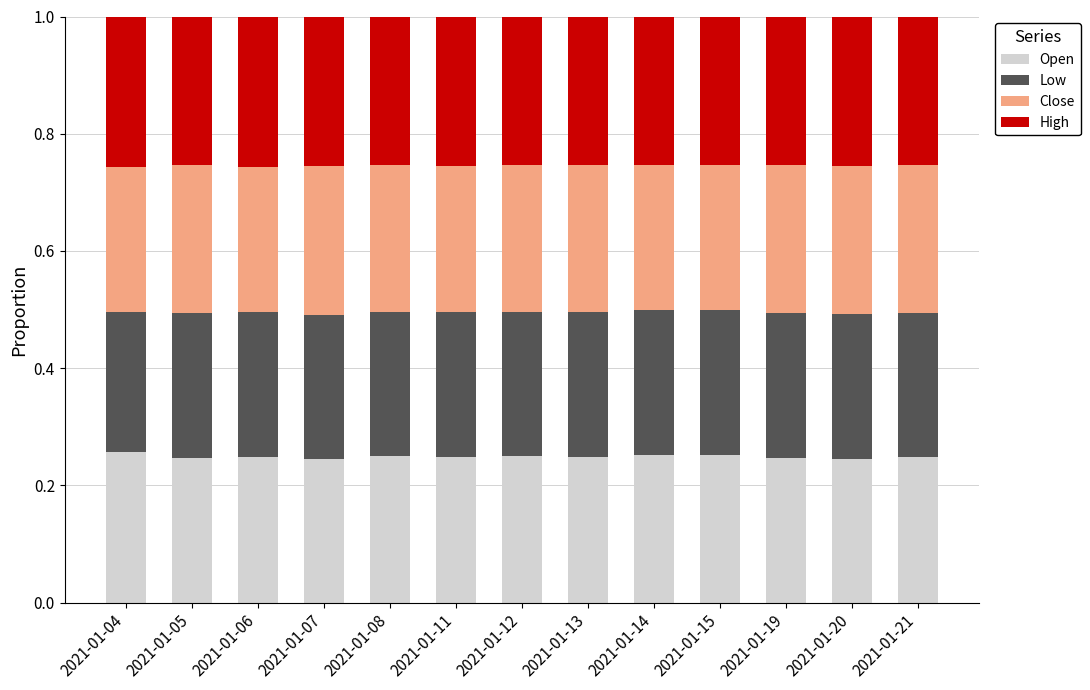

What is the total value across all series at 2021-01-11?

1.0